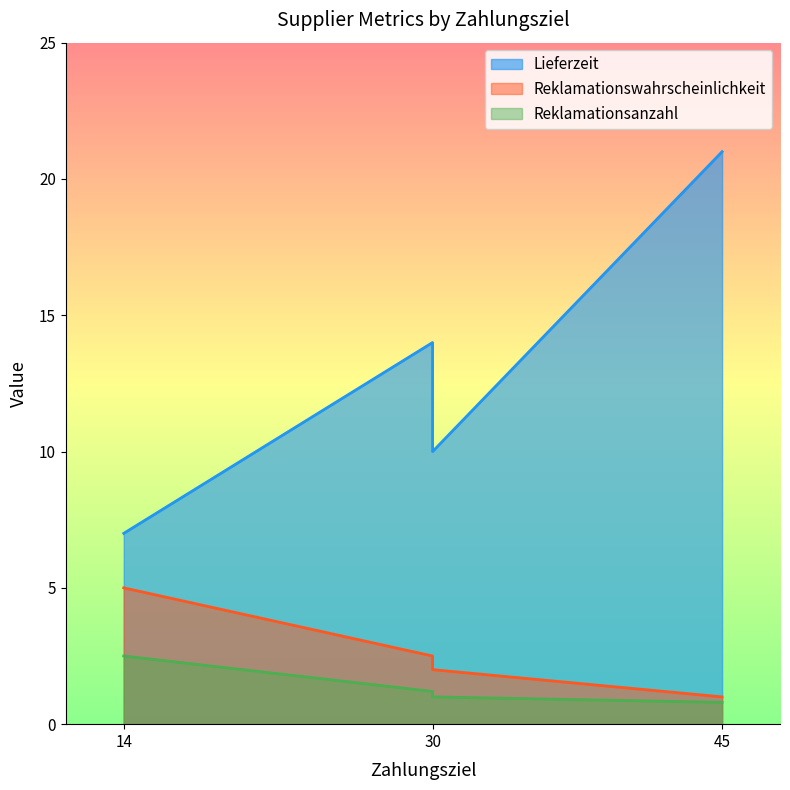

Is it true that Reklamationsanzahl equals 0.4 at 30?

False